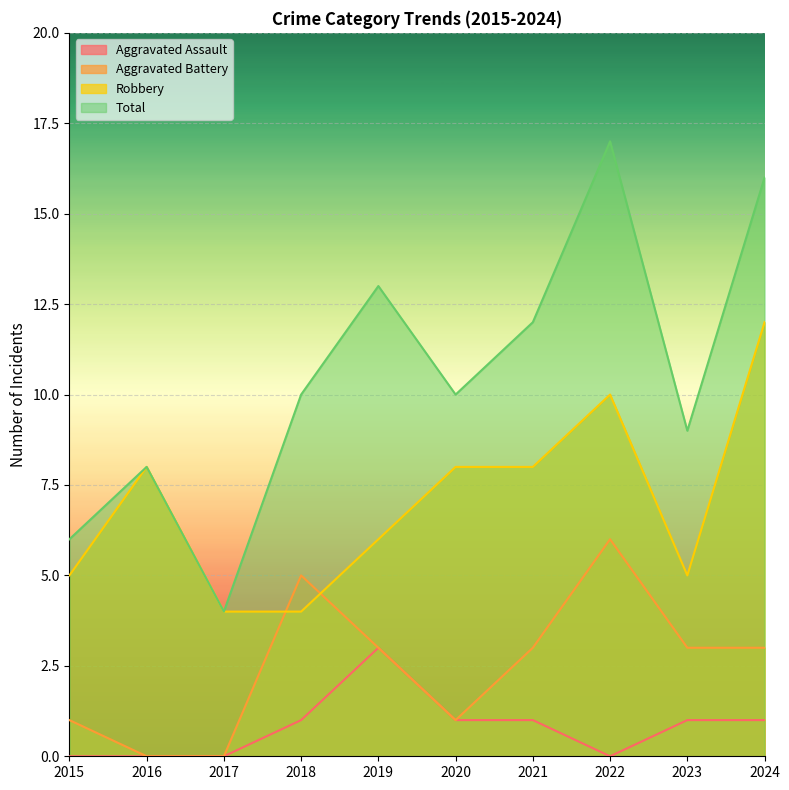

What is the difference between the Total values at 2024 and 2015?

10